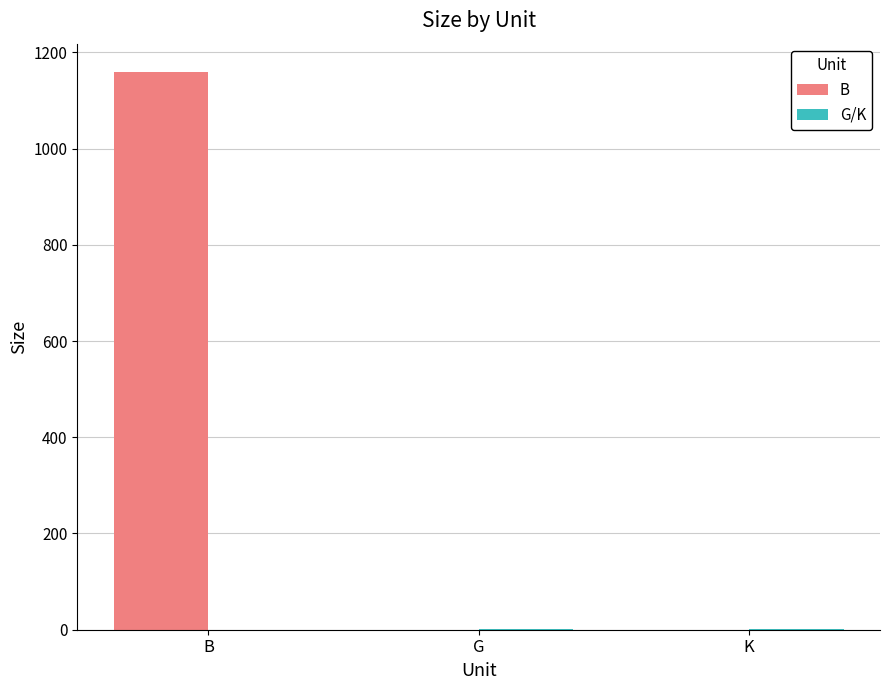

The B series shows 0.0 at K. True or false?

True